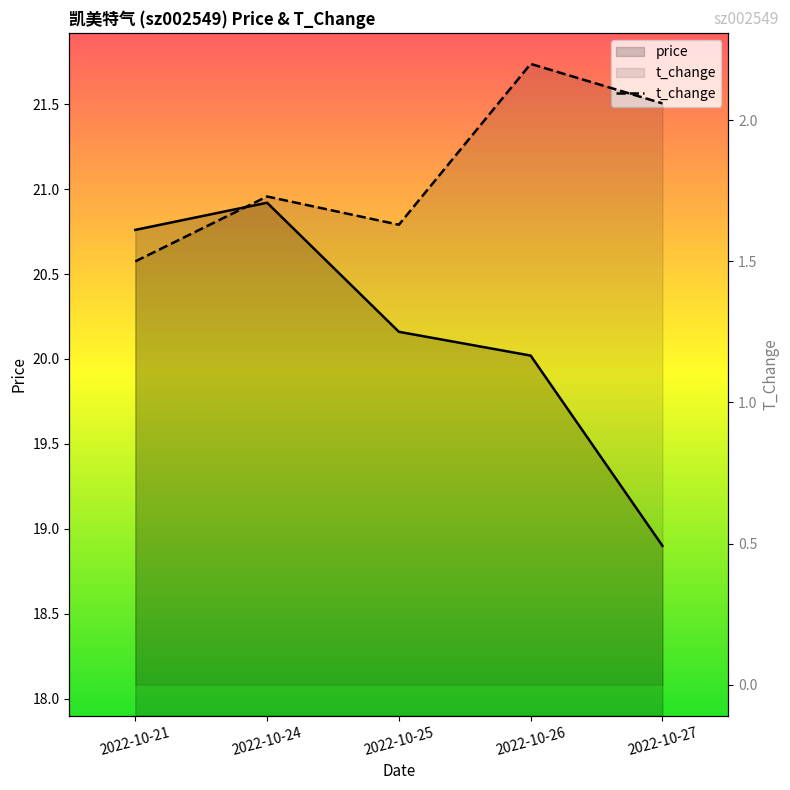

What is the change in value from 2022-10-25 to 2022-10-27?

+0.4